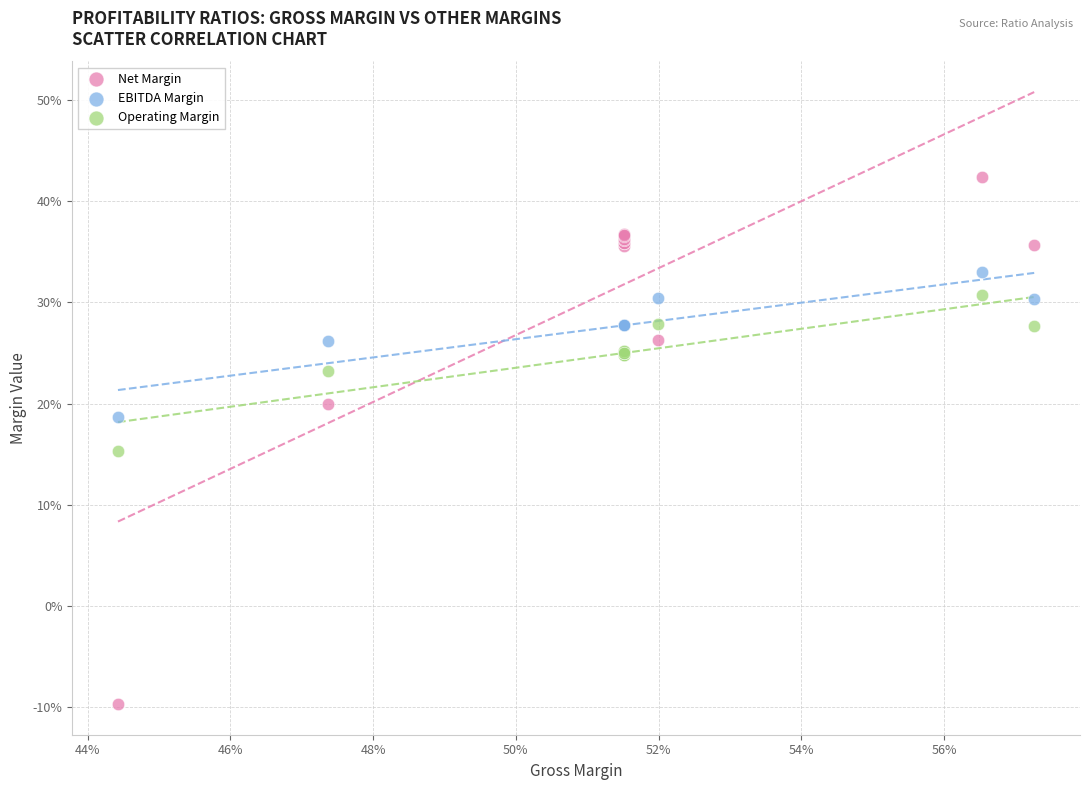

Which series reaches the maximum Y coordinate?

Net Margin